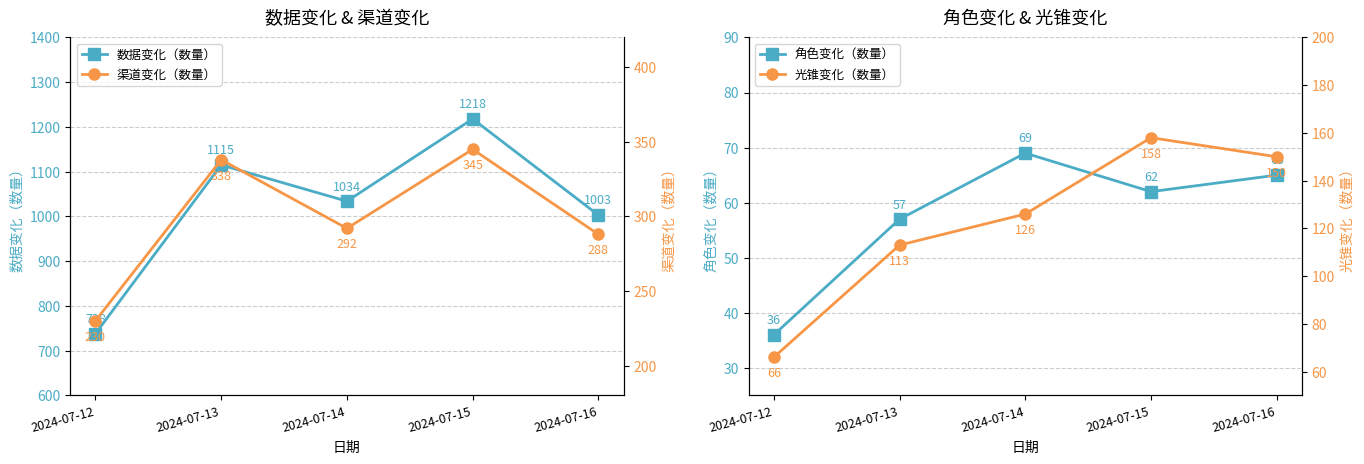

In 数据变化（数量）, how many points are lower than both neighbors (excluding endpoints)?

1